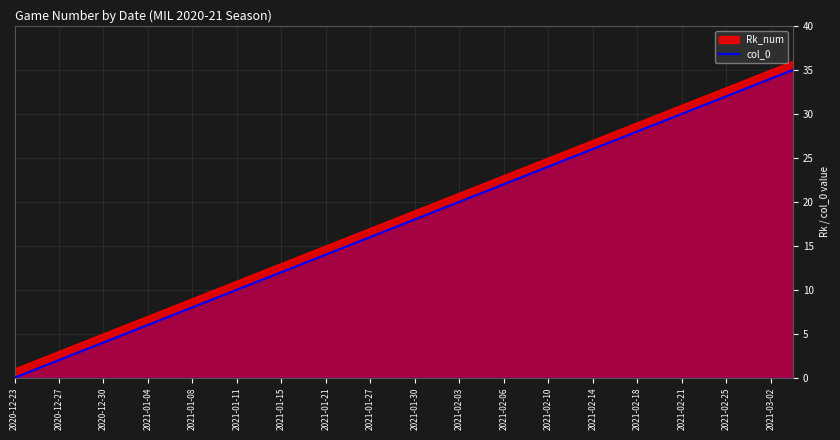

Is it true that Rk_num equals 23 at 2021-02-06?

True